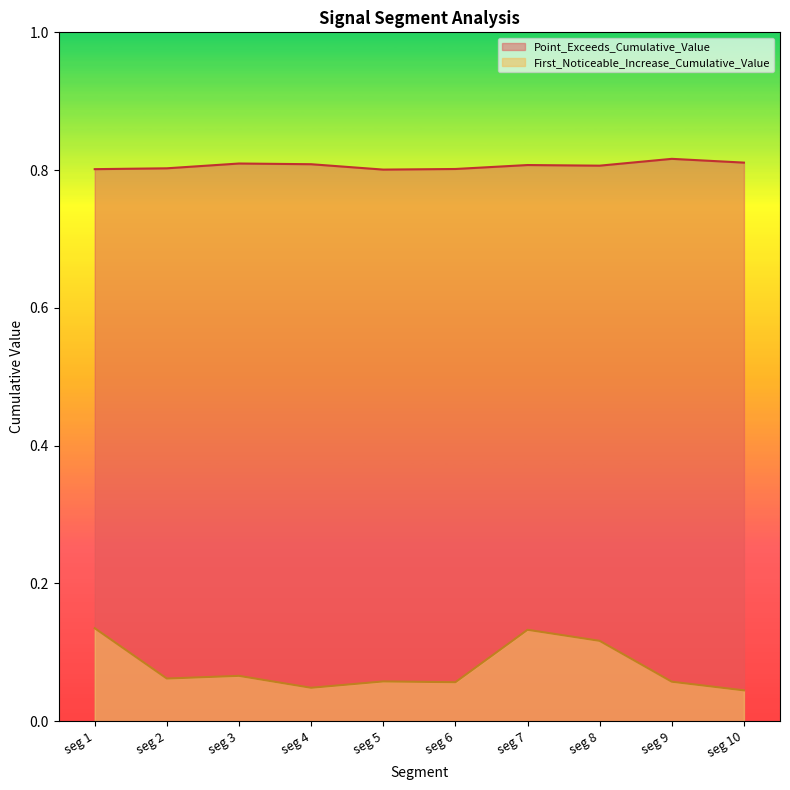

List the series in order of their overall mean, highest first.

Point_Exceeds_Cumulative_Value, First_Noticeable_Increase_Cumulative_Value